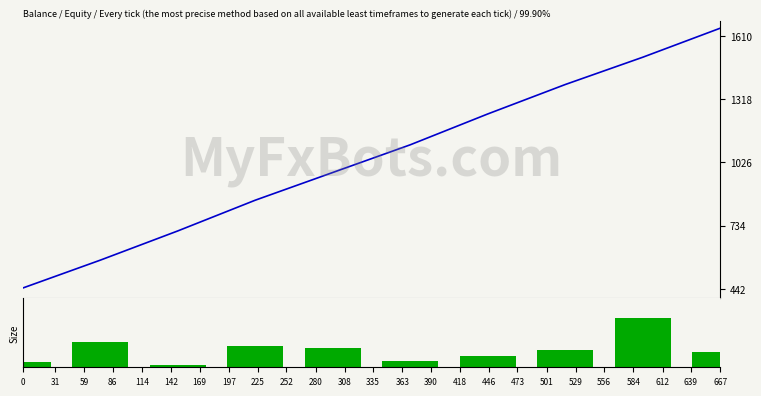

Does the chart contain any negative values?

No